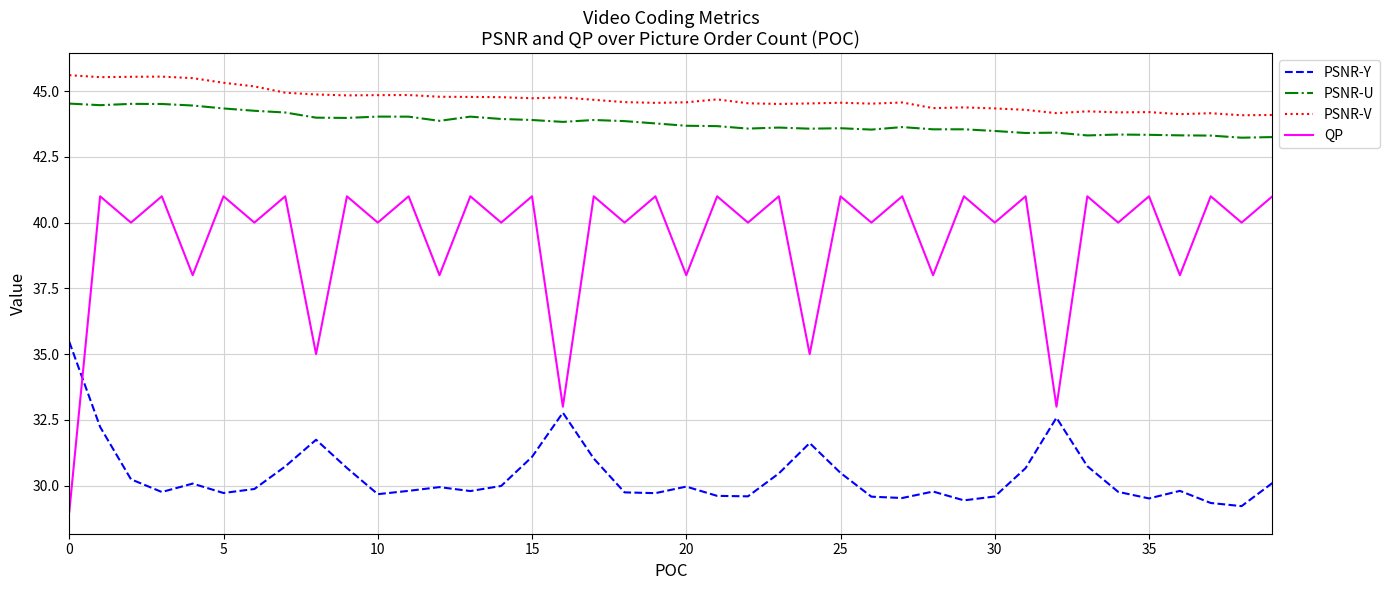

What is the maximum value for PSNR-U?

44.5